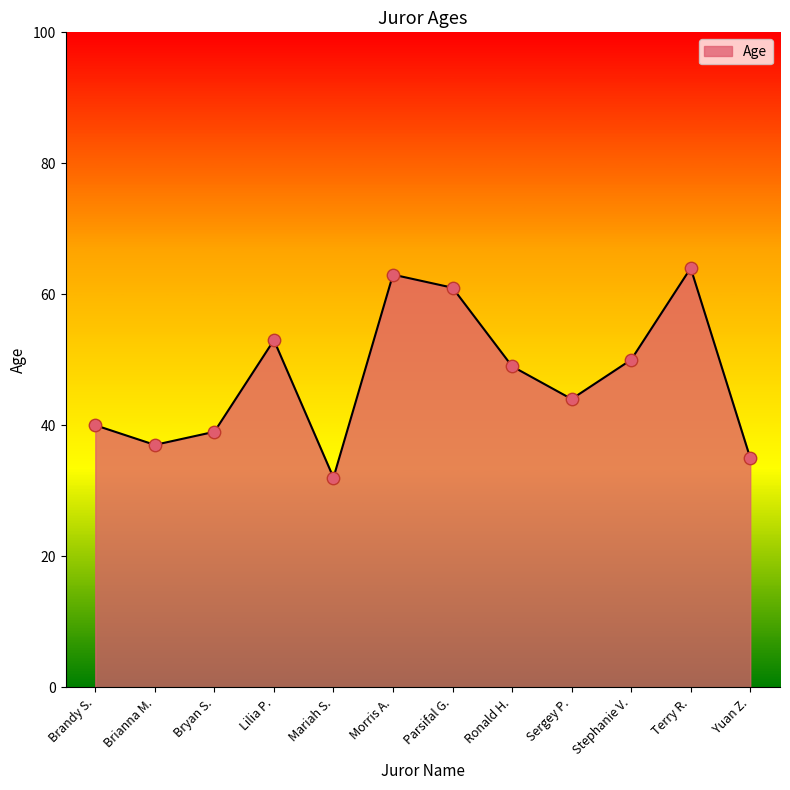

Between Bryan S. and Terry R., which is larger?

Terry R.